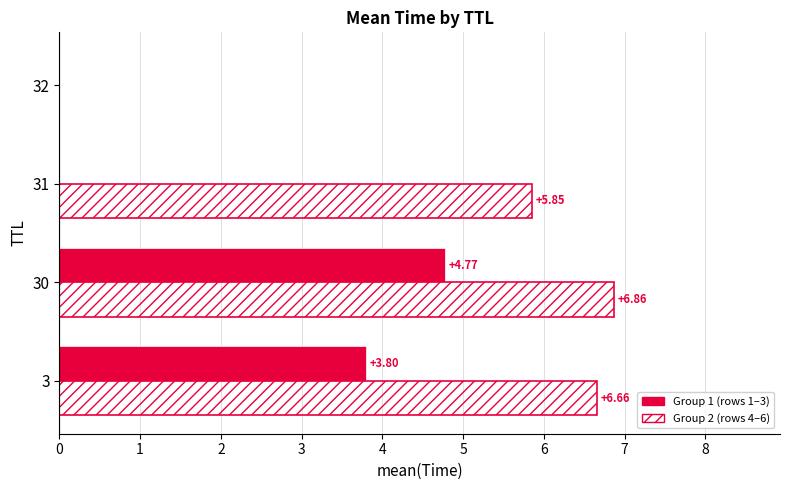

At which category is the sum across all series the highest?

30